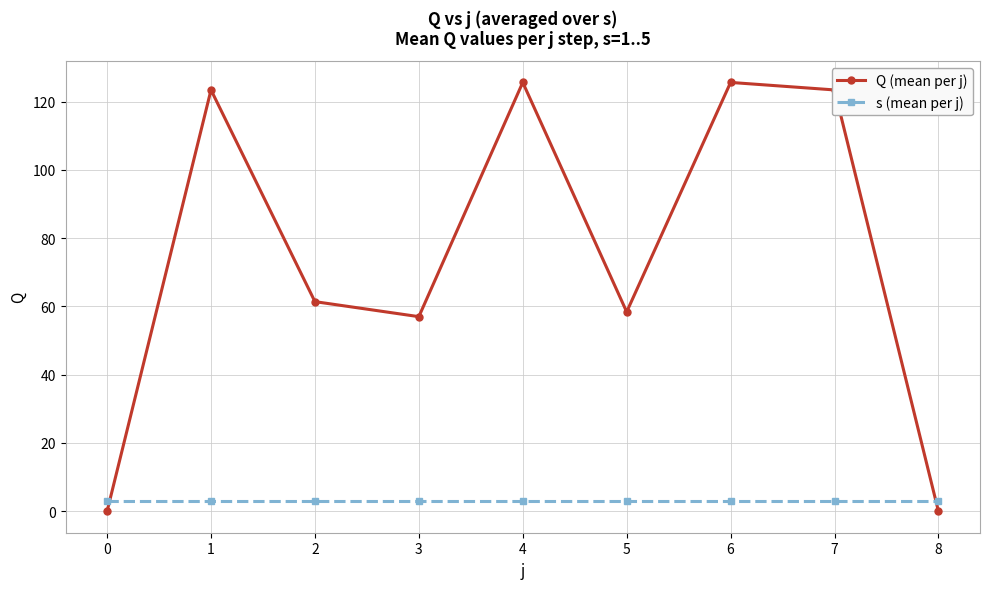

True or false: s (mean per j) and Q (mean per j) intersect in this chart.

True